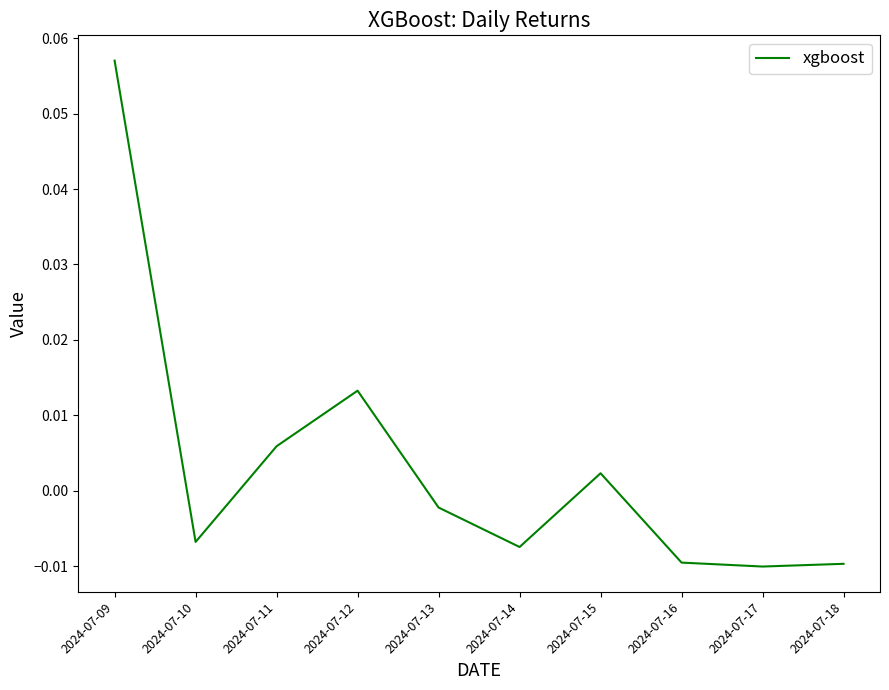

At which category does the chart reach its peak across all series?

2024-07-09